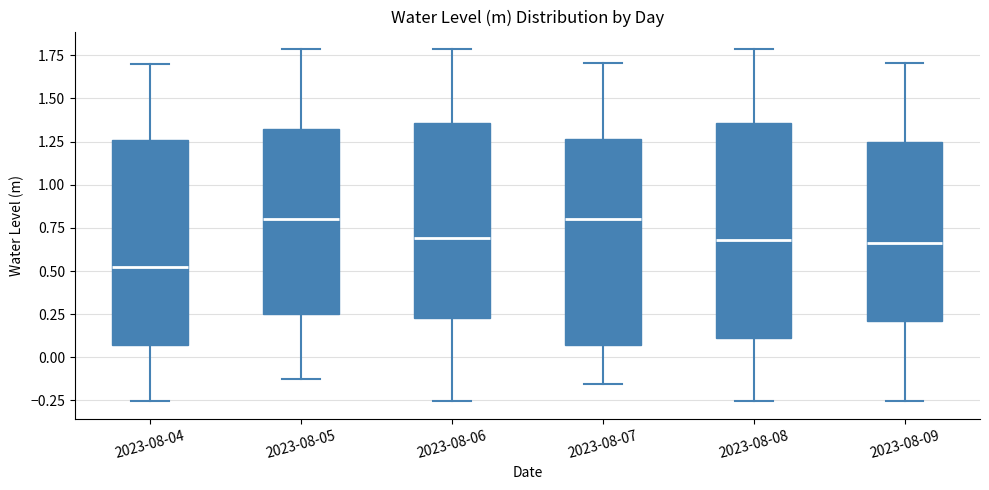

Reading left to right, transcribe this box plot: for each box, give where its median line is, the range the box spans, and where its two whiskers end, as read against the y-axis. The values are not printed on the chart, so give them approximately, as read against the axis.

2023-08-04: median 0.55, box 0.05 to 1.25, whiskers -0.25 to 1.70
2023-08-05: median 0.80, box 0.25 to 1.30, whiskers -0.15 to 1.80
2023-08-06: median 0.70, box 0.25 to 1.35, whiskers -0.25 to 1.80
2023-08-07: median 0.80, box 0.05 to 1.25, whiskers -0.15 to 1.70
2023-08-08: median 0.70, box 0.10 to 1.35, whiskers -0.25 to 1.80
2023-08-09: median 0.65, box 0.20 to 1.25, whiskers -0.25 to 1.70